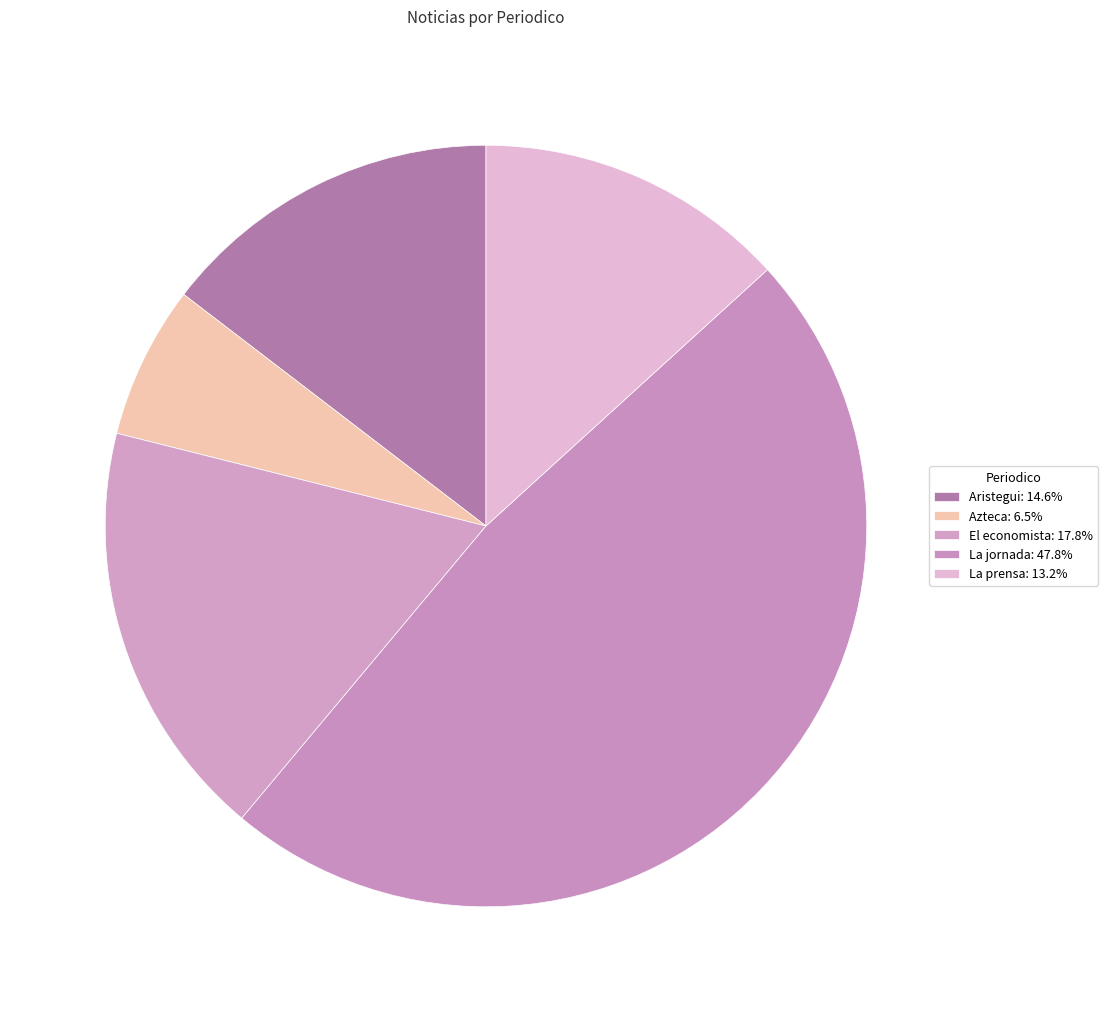

Between El economista and Aristegui, which is larger?

El economista